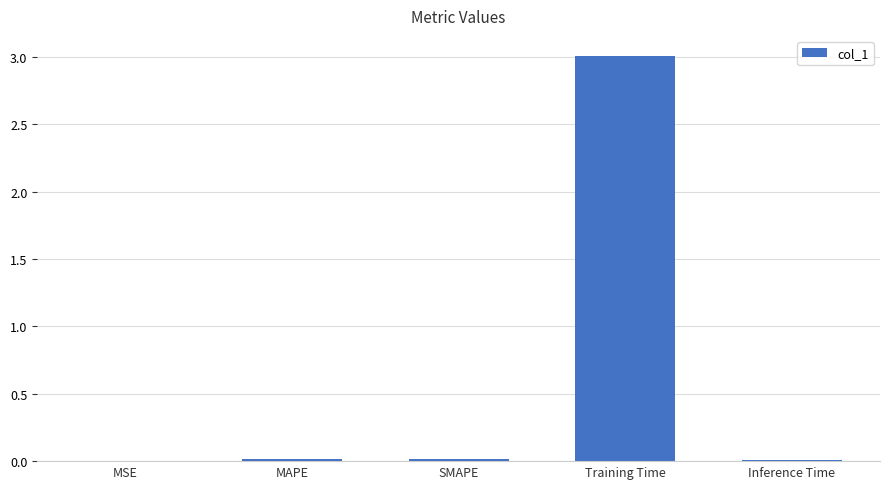

Between Training Time and MSE, which is larger?

Training Time